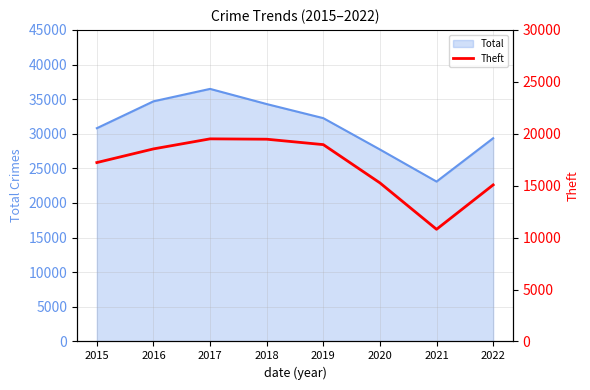

Approximately how many times larger is the value at 2019 compared to 2018?

1.0